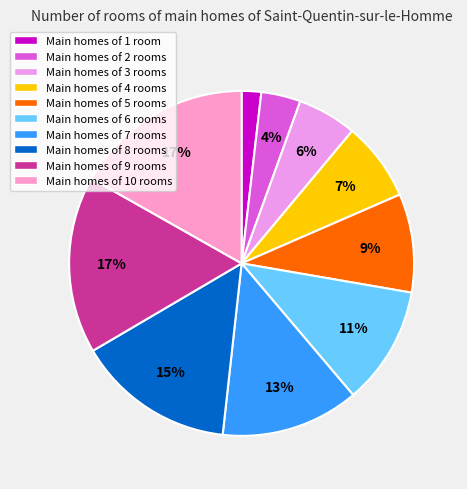

Is there a majority slice in this chart?

No